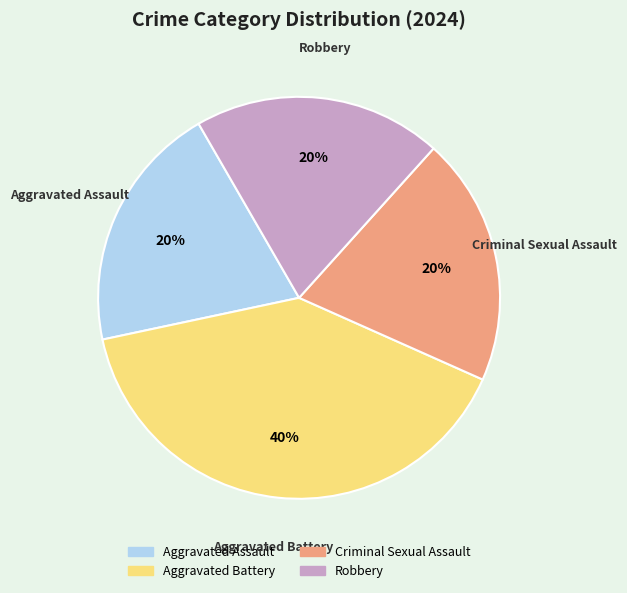

To the nearest percent, what portion does Aggravated Assault represent?

20%